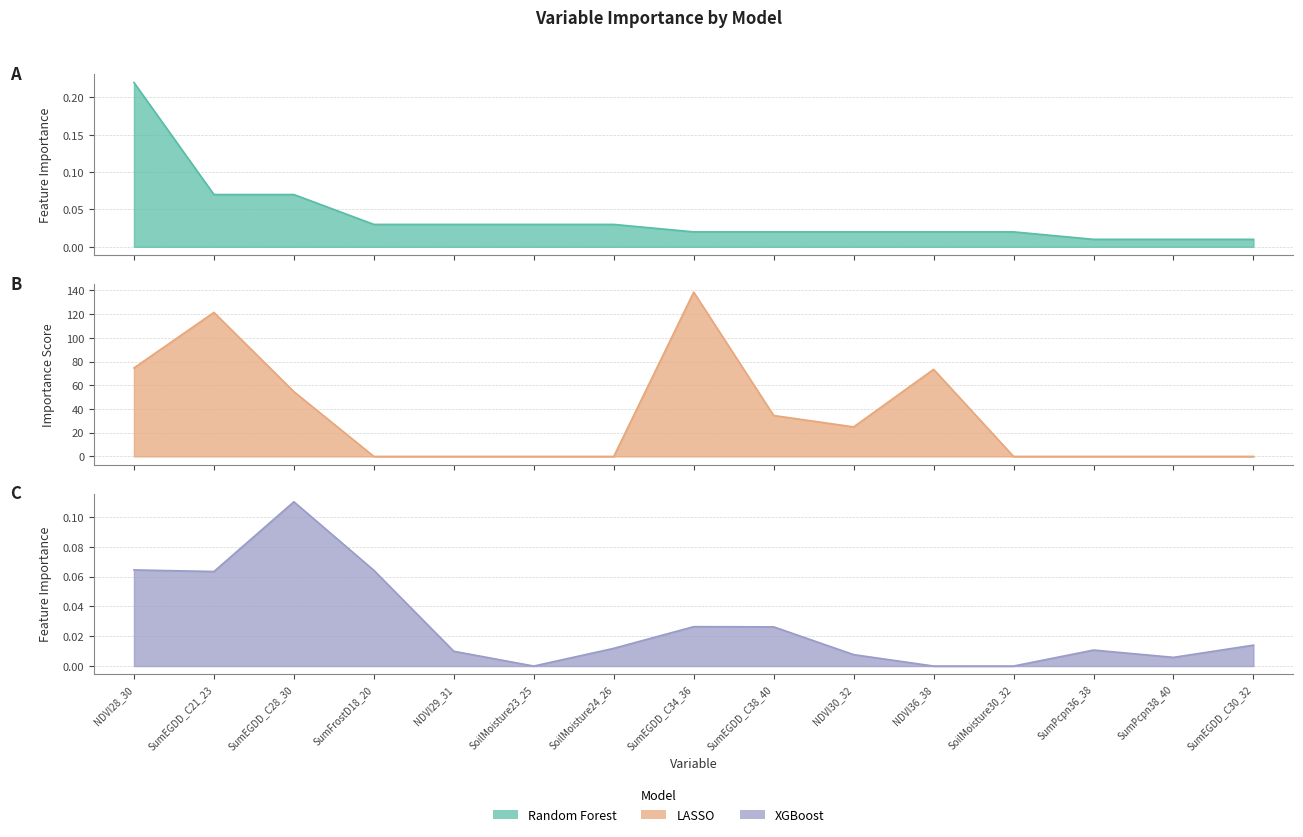

Rank the categories by XGBoost value from lowest to highest.

SoilMoisture23_25, NDVI36_38, SoilMoisture30_32, SumPcpn38_40, NDVI30_32, NDVI29_31, SumPcpn36_38, SoilMoisture24_26, SumEGDD_C30_32, SumEGDD_C38_40, SumEGDD_C34_36, SumEGDD_C21_23, SumFrostD18_20, NDVI28_30, SumEGDD_C28_30